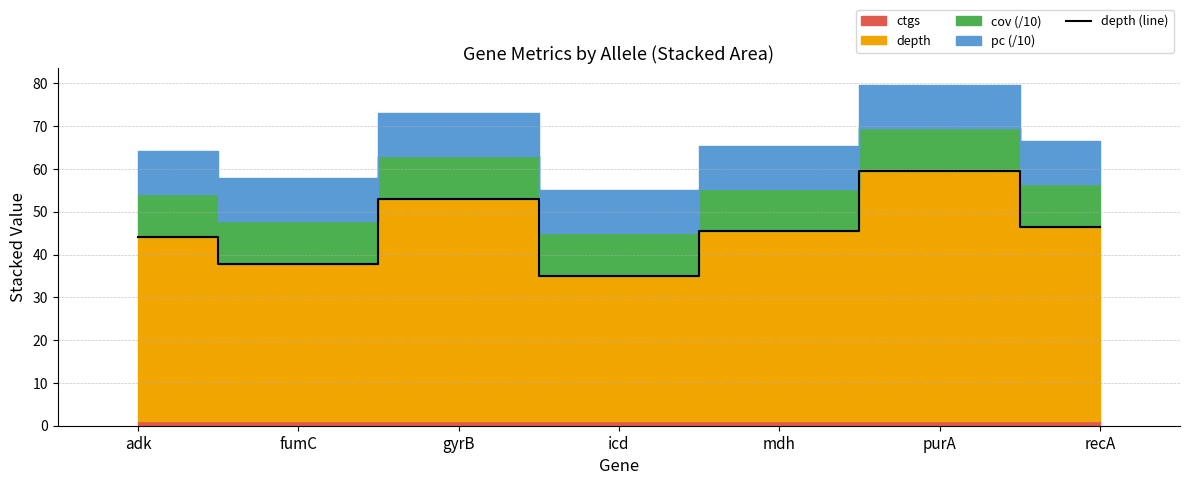

How many points are lower than both their immediate neighbors (excluding endpoints)?

2